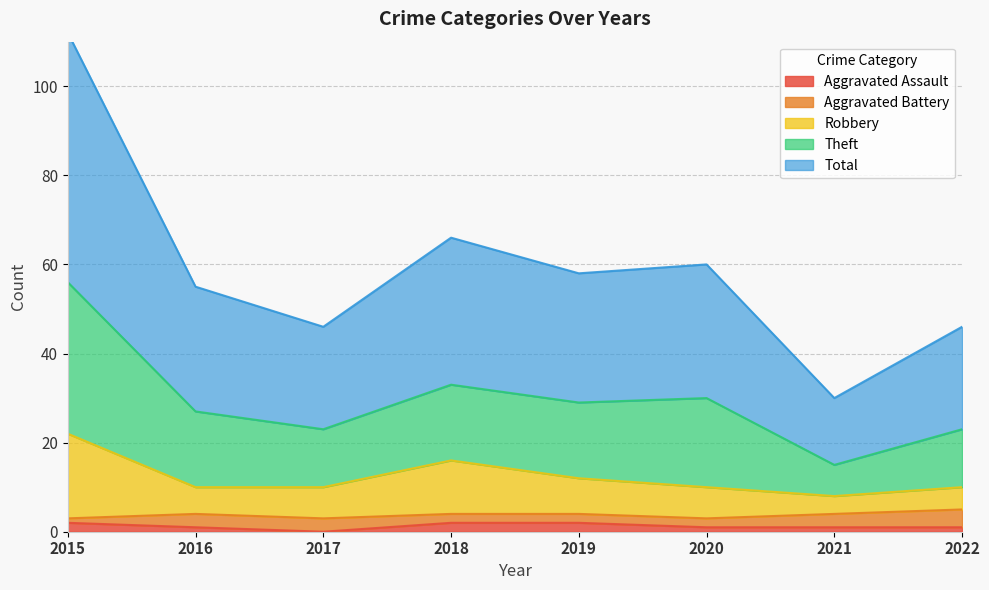

Does the chart display data point markers on the line(s)?

No